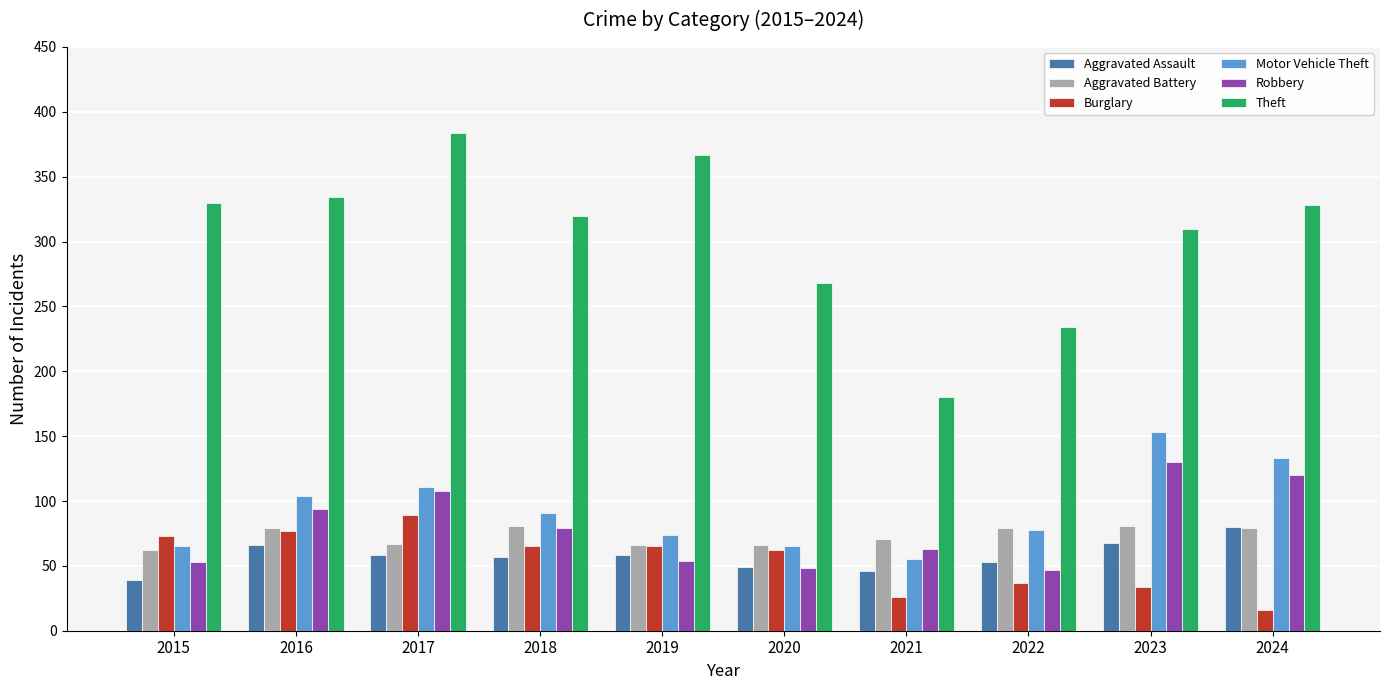

Which series has the largest total across all categories?

Theft